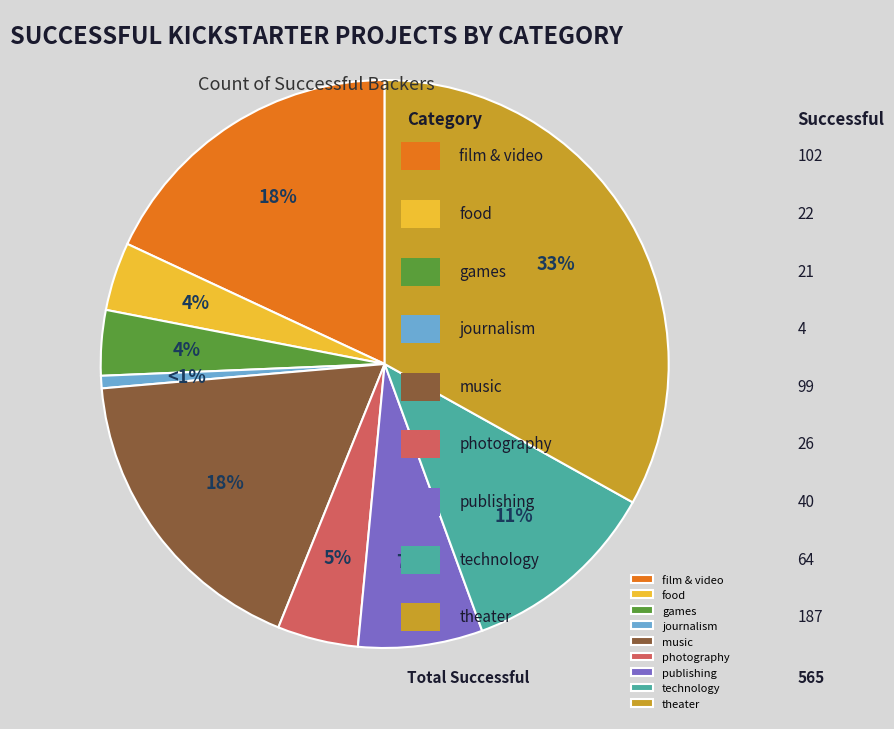

What is the ratio of the value at technology to the value at film & video?

0.6